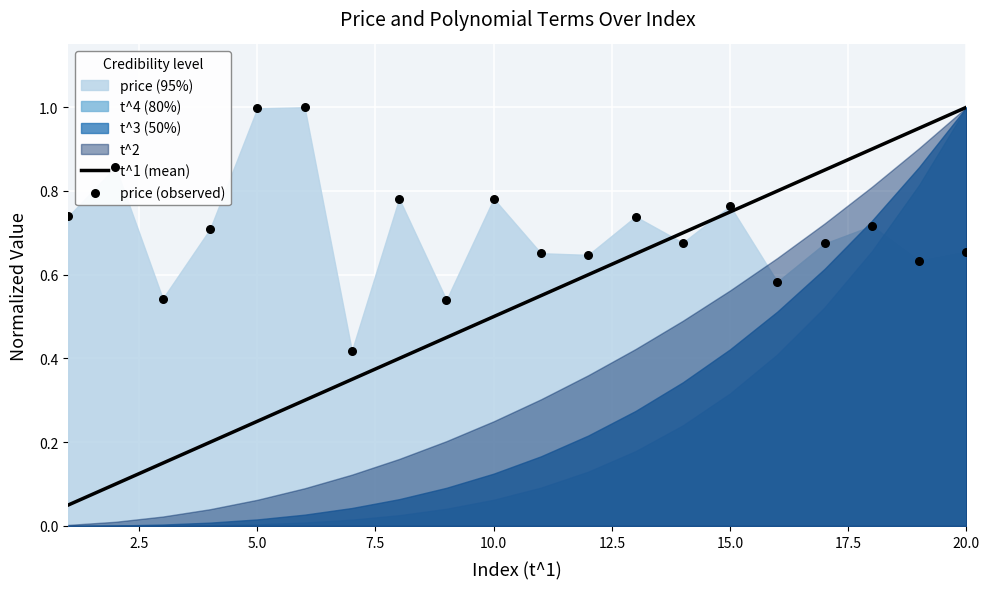

True or false: t^1 (mean) has a value of 1.0 at 15.0.

False